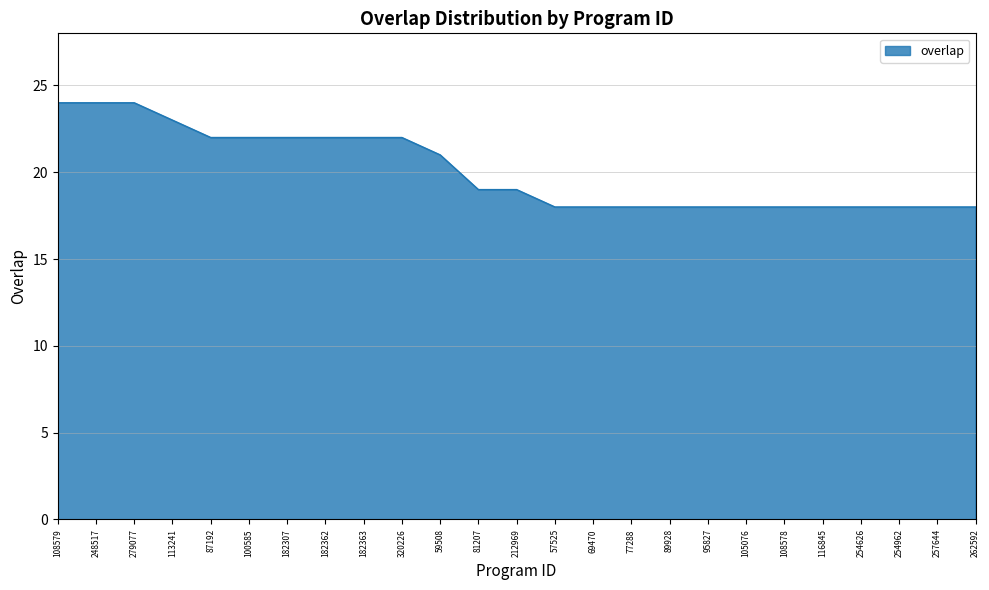

What is the difference between the maximum and minimum values?

6